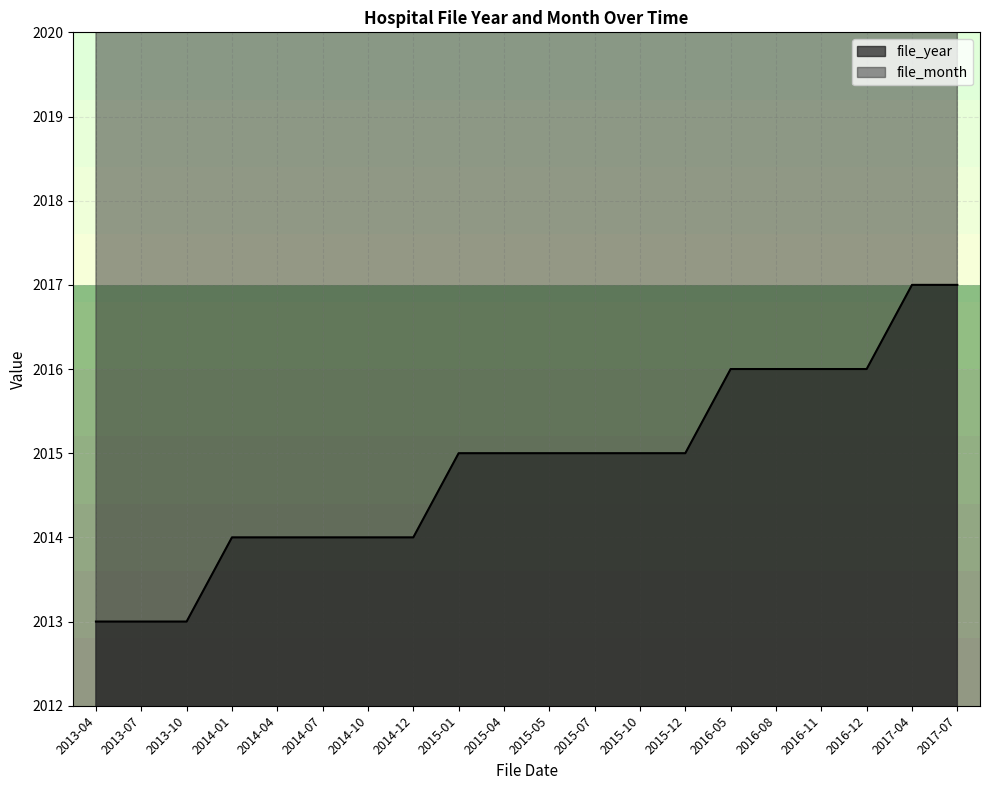

Rank the series by their maximum value, from highest to lowest.

file_month, file_year